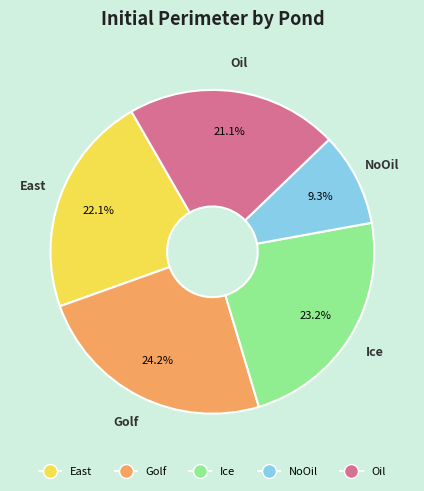

What is the largest slice in the pie chart?

Golf